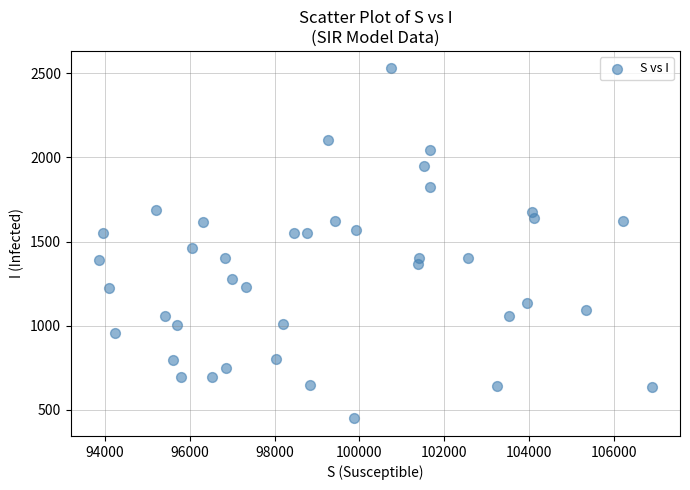

What Y value in the scatter plot is closest to 1489?

1464.1